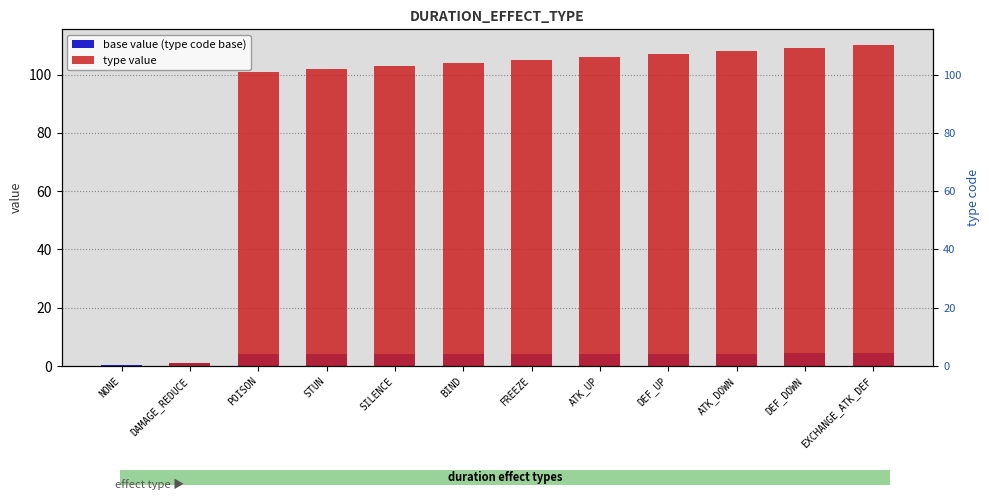

The base value (type code base) series shows 6.4 at FREEZE. True or false?

False